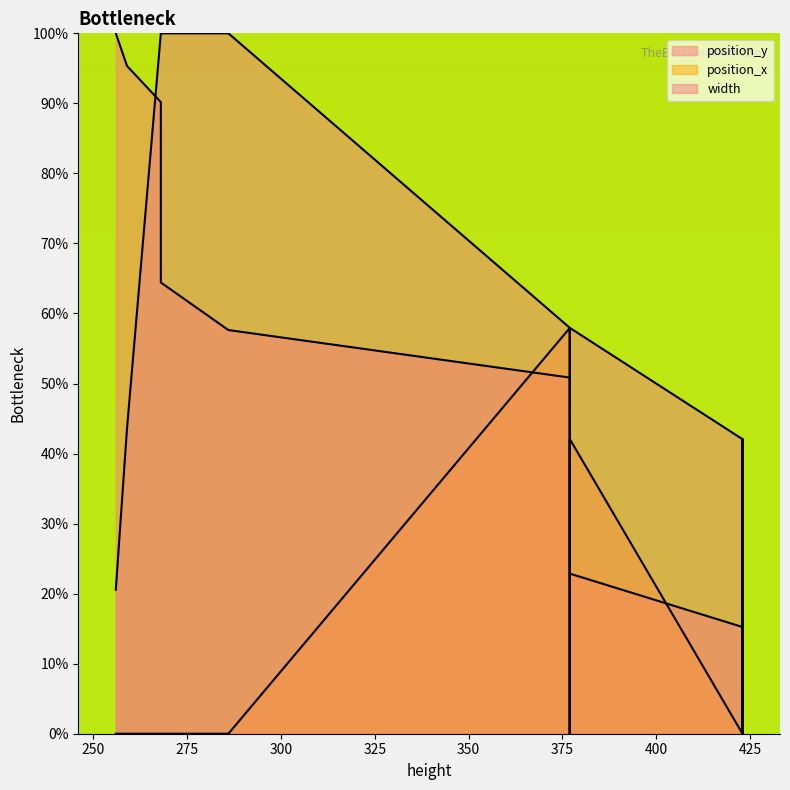

Is it true that width equals 29.3 at 377.0?

False